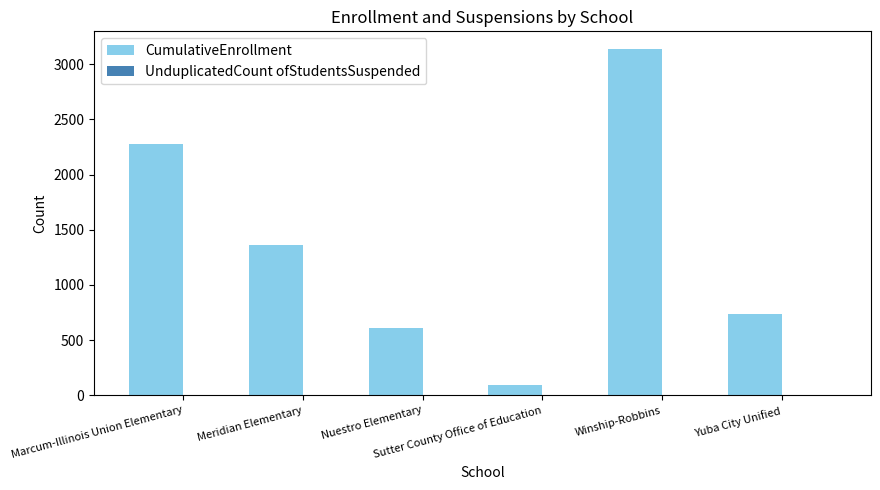

What is the sum of all CumulativeEnrollment values?

8211